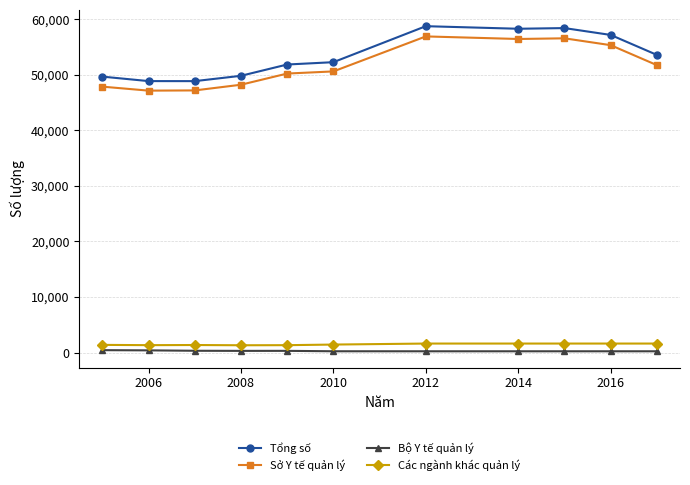

Which series has the largest total across all categories?

Tổng số